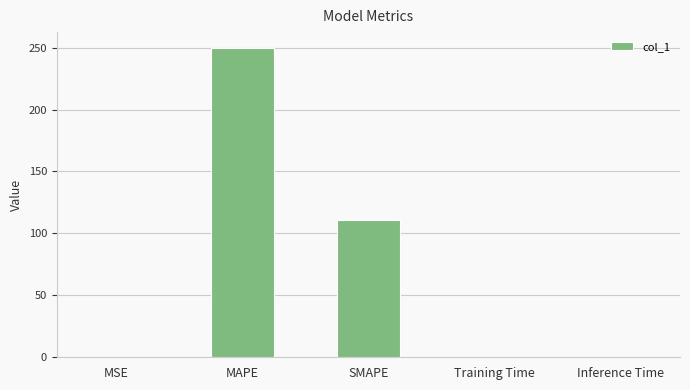

Approximately how many times larger is the value at SMAPE compared to MAPE?

0.4